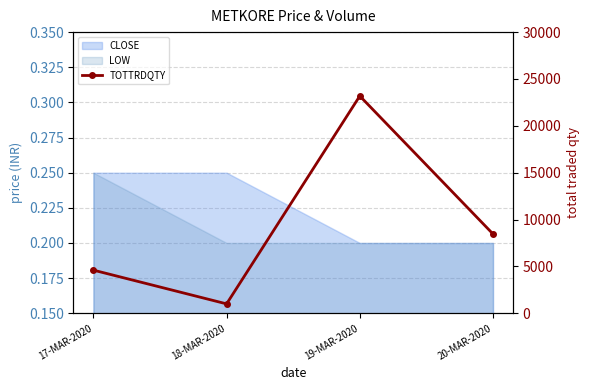

Where is the first local minimum?

18-MAR-2020